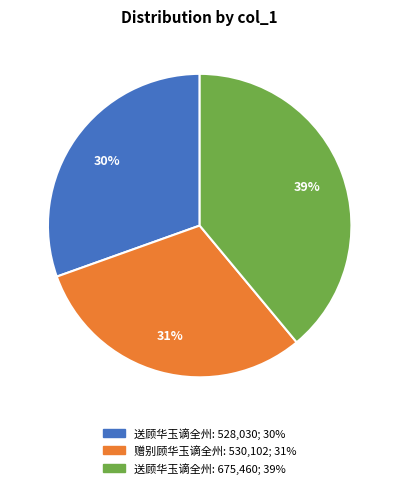

Is there a majority slice in this chart?

No